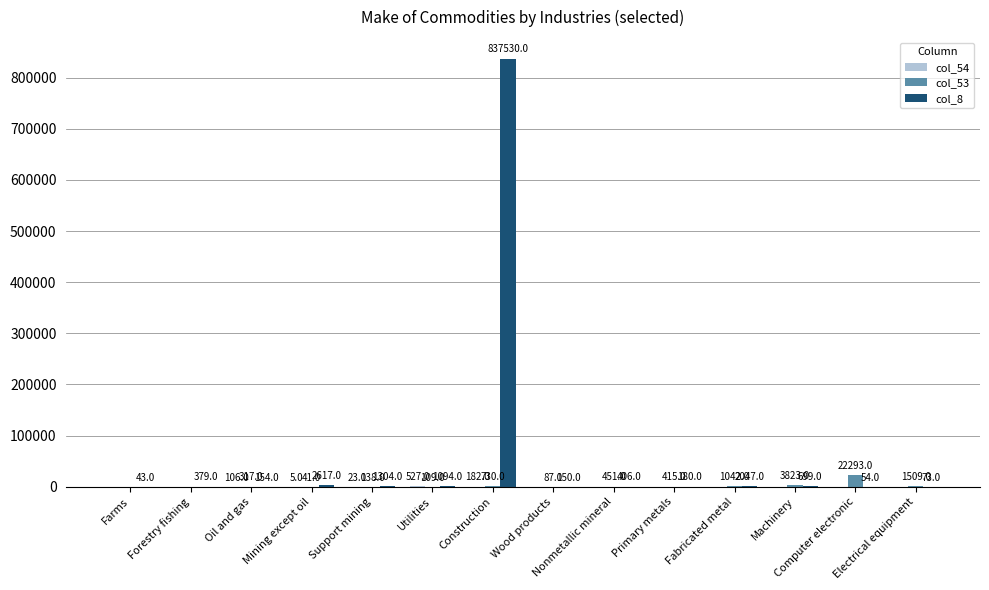

What is the maximum value for col_53?

22293